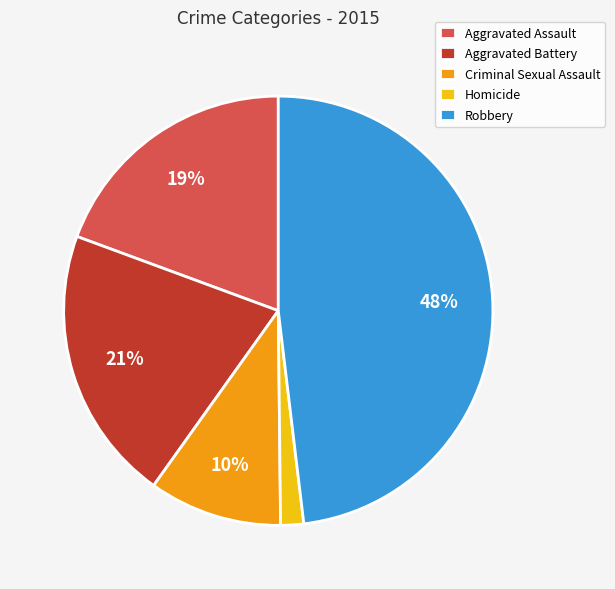

Which category has the smallest portion of the pie?

Homicide